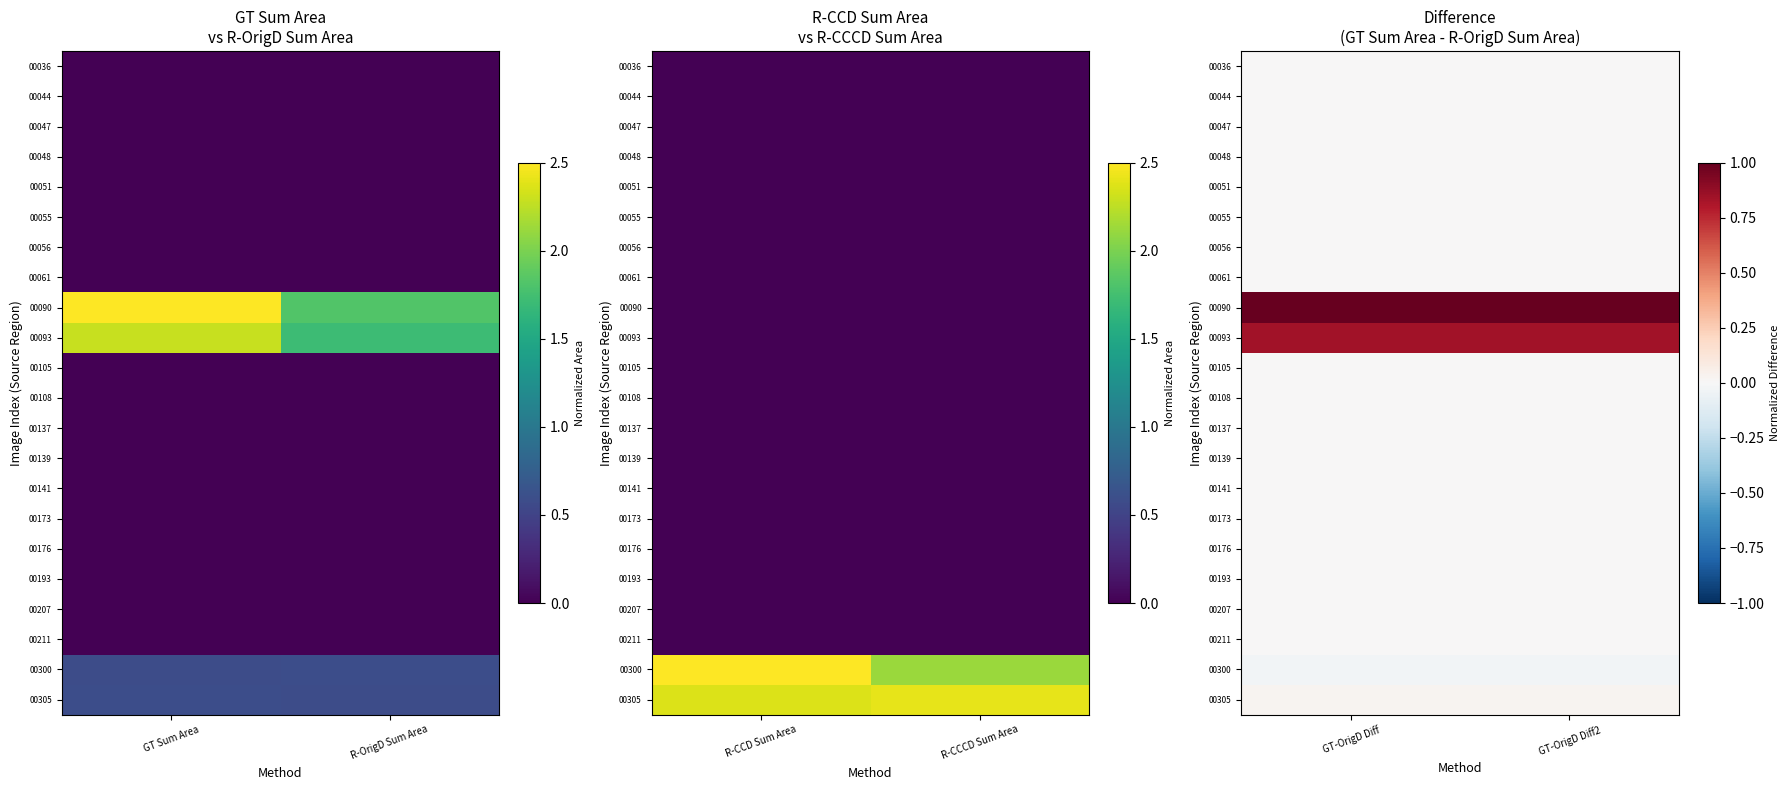

The value of 00305 at GT-OrigD Diff2 is 0.0. True or false?

False